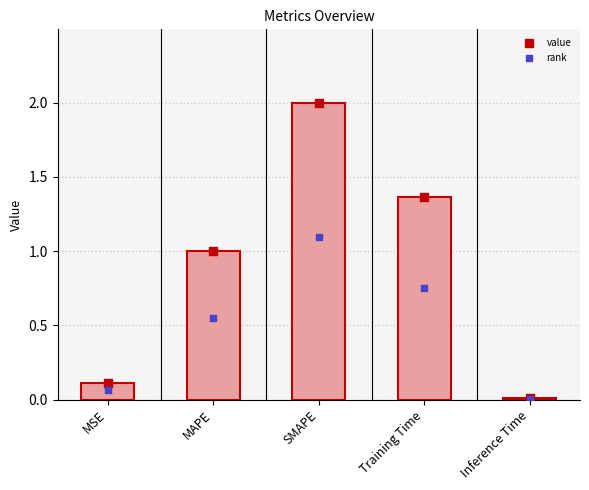

What is the change in value from MSE to SMAPE?

+1.9